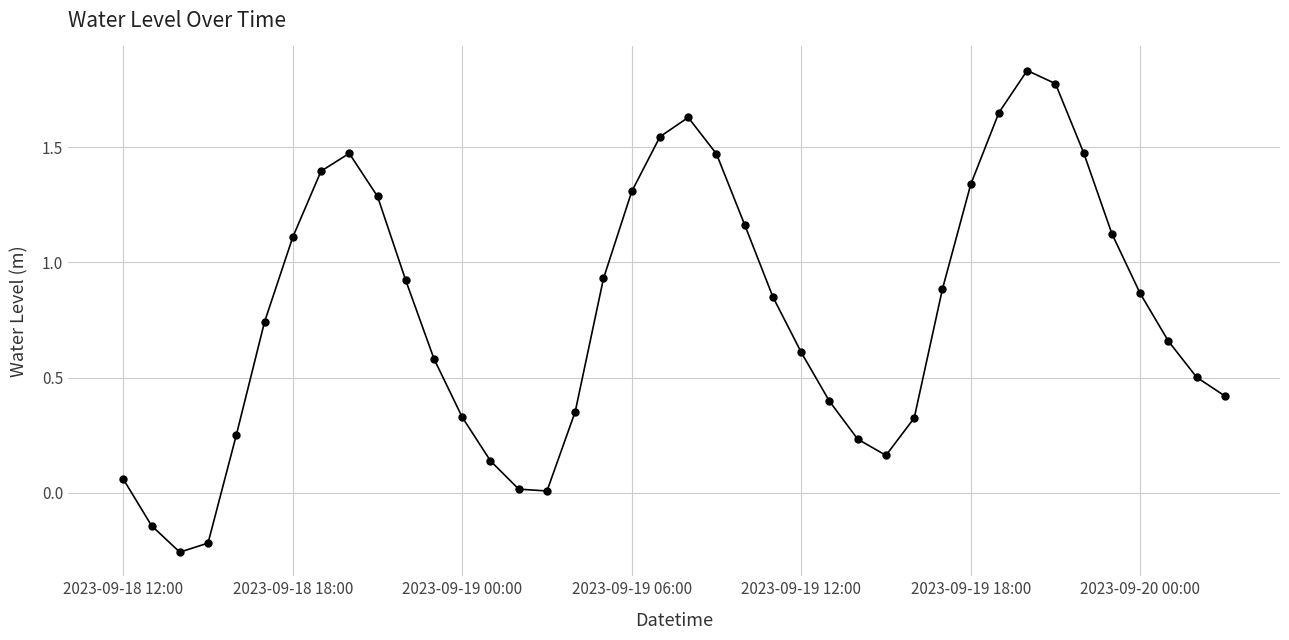

How many data points does each series have?

40